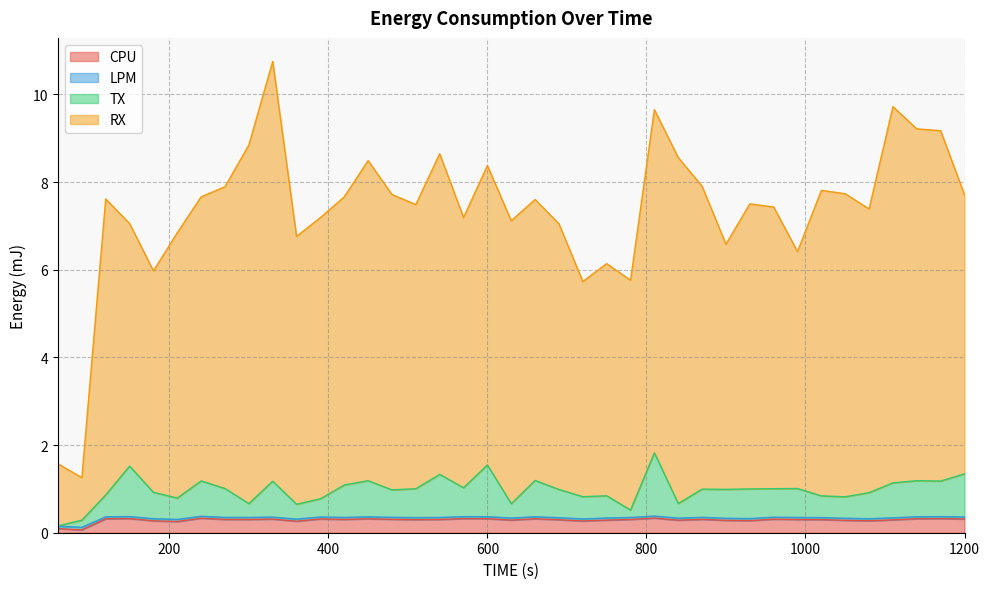

At how many categories does at least one series exceed 3?

37